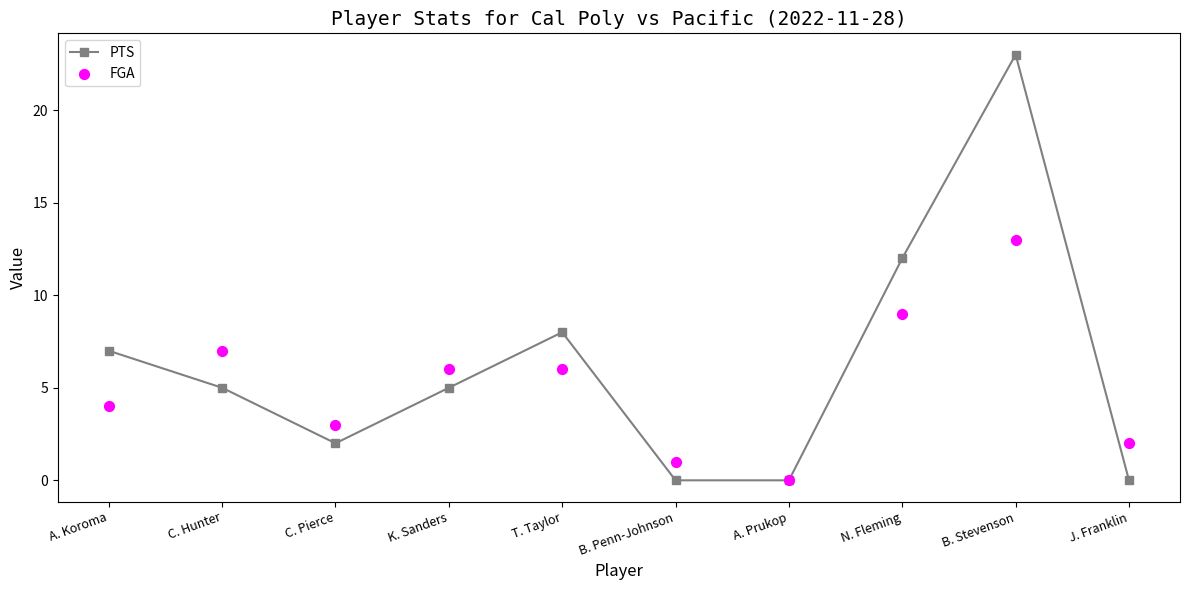

What are all the series names shown in the legend?

PTS, FGA